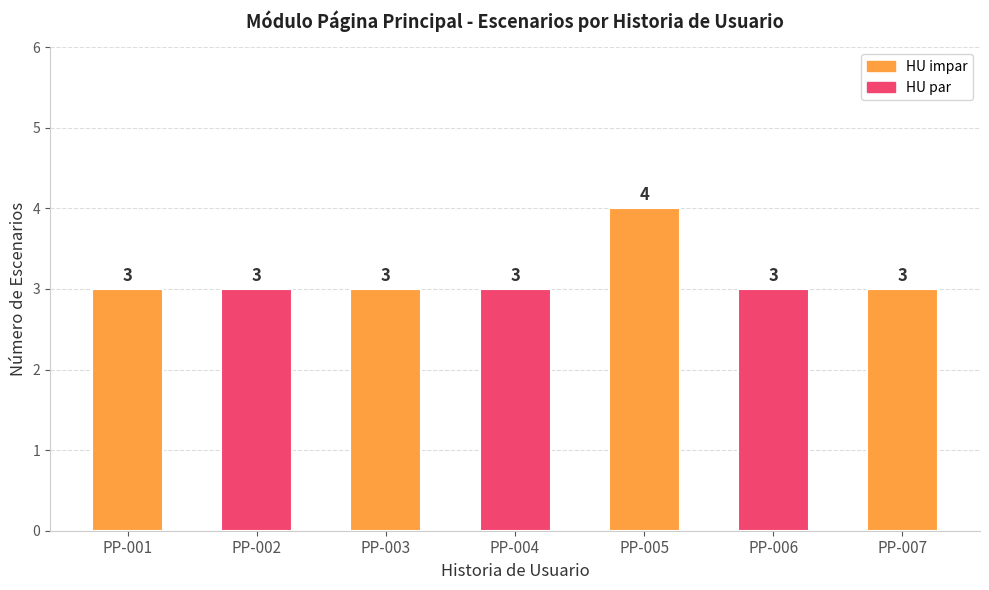

What is the difference between the maximum and minimum values?

1